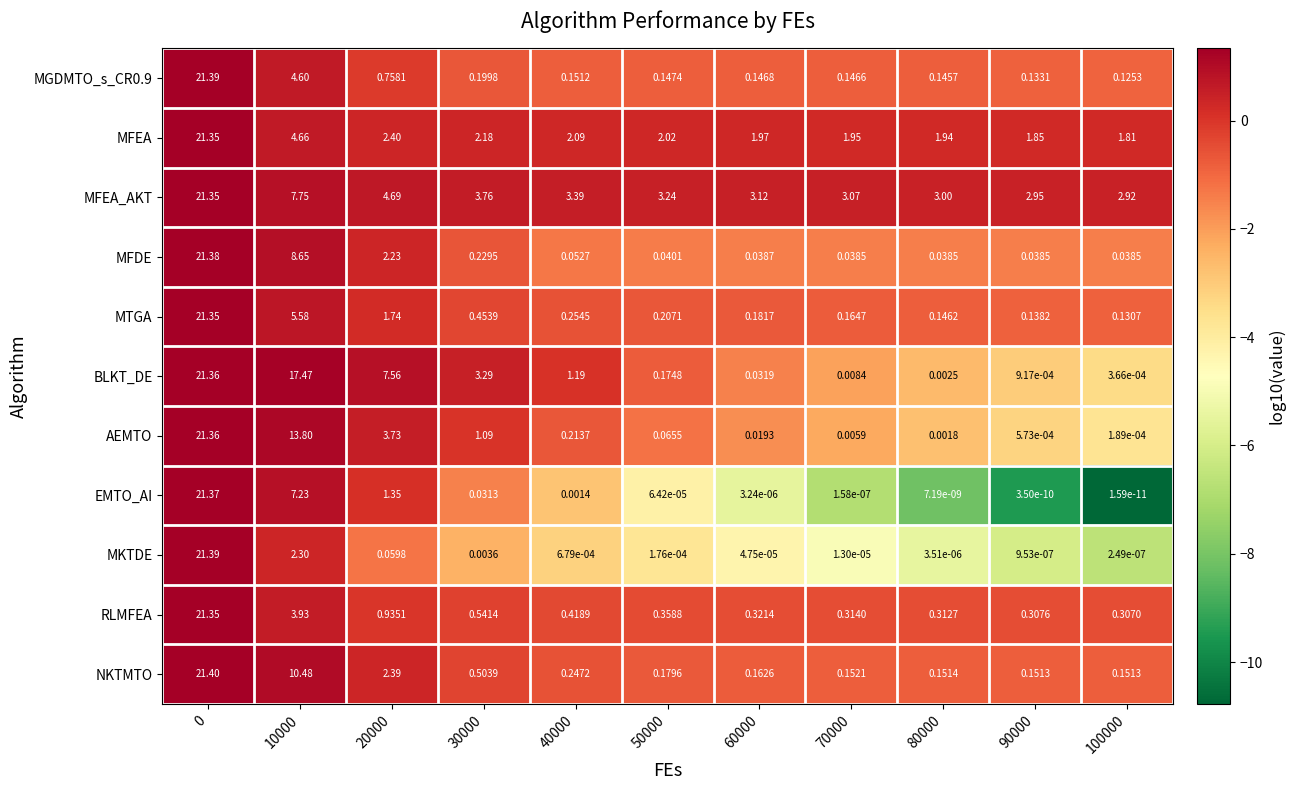

Which series has the largest total across all categories?

MFEA_AKT